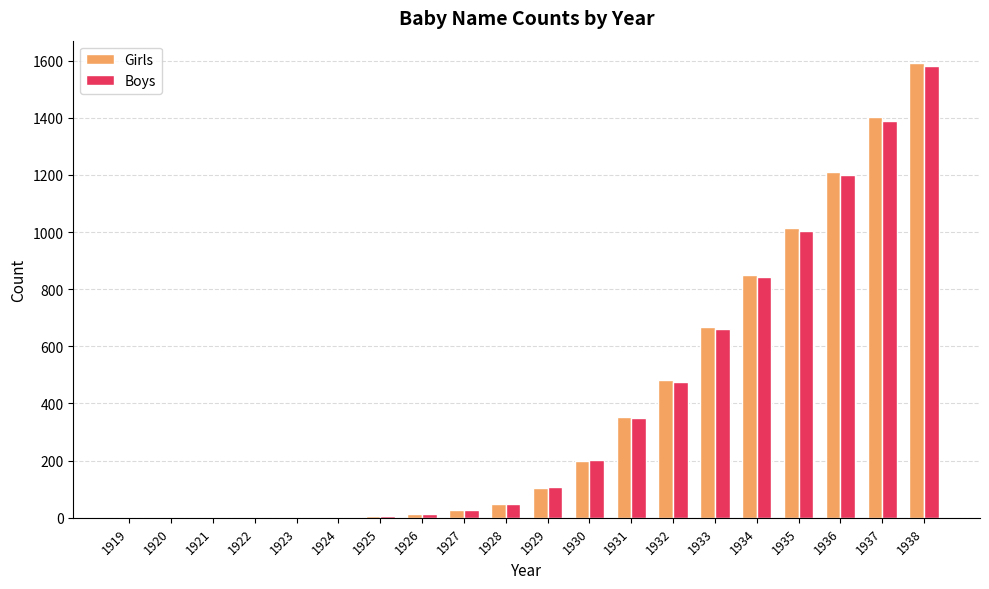

What is the greatest value displayed?

1590